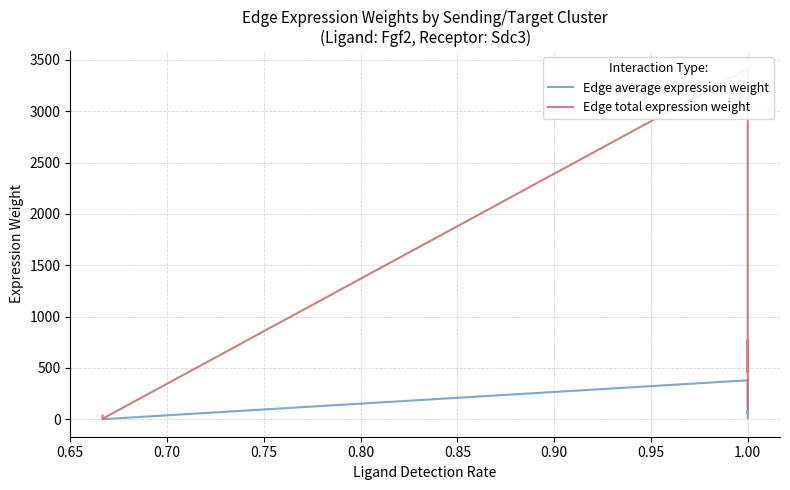

True or false: Edge average expression weight and Edge total expression weight intersect in this chart.

False